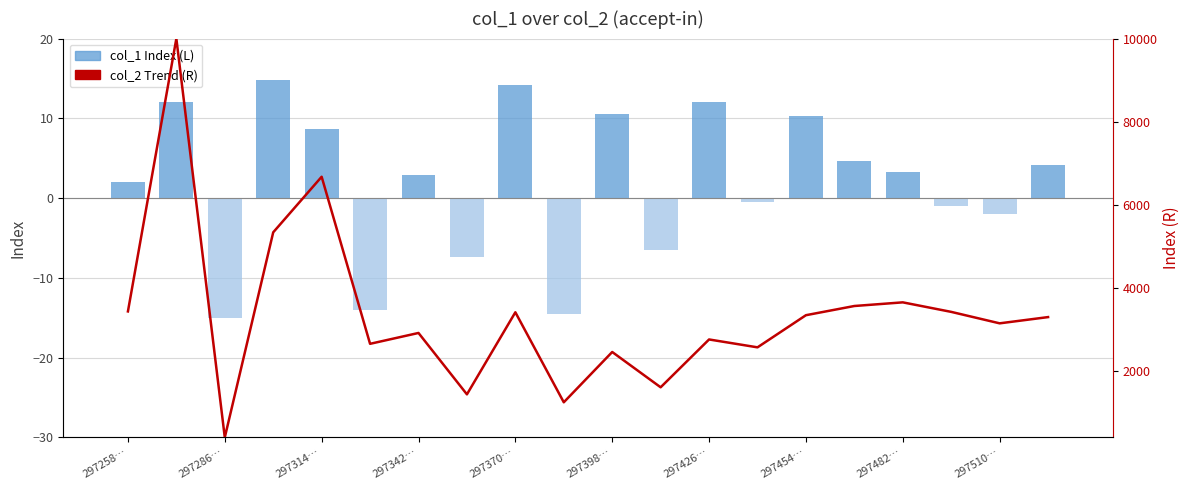

Is the value of col_2 Trend (R) at 16 greater than the value of col_1 Index (L) at 297510…?

Yes